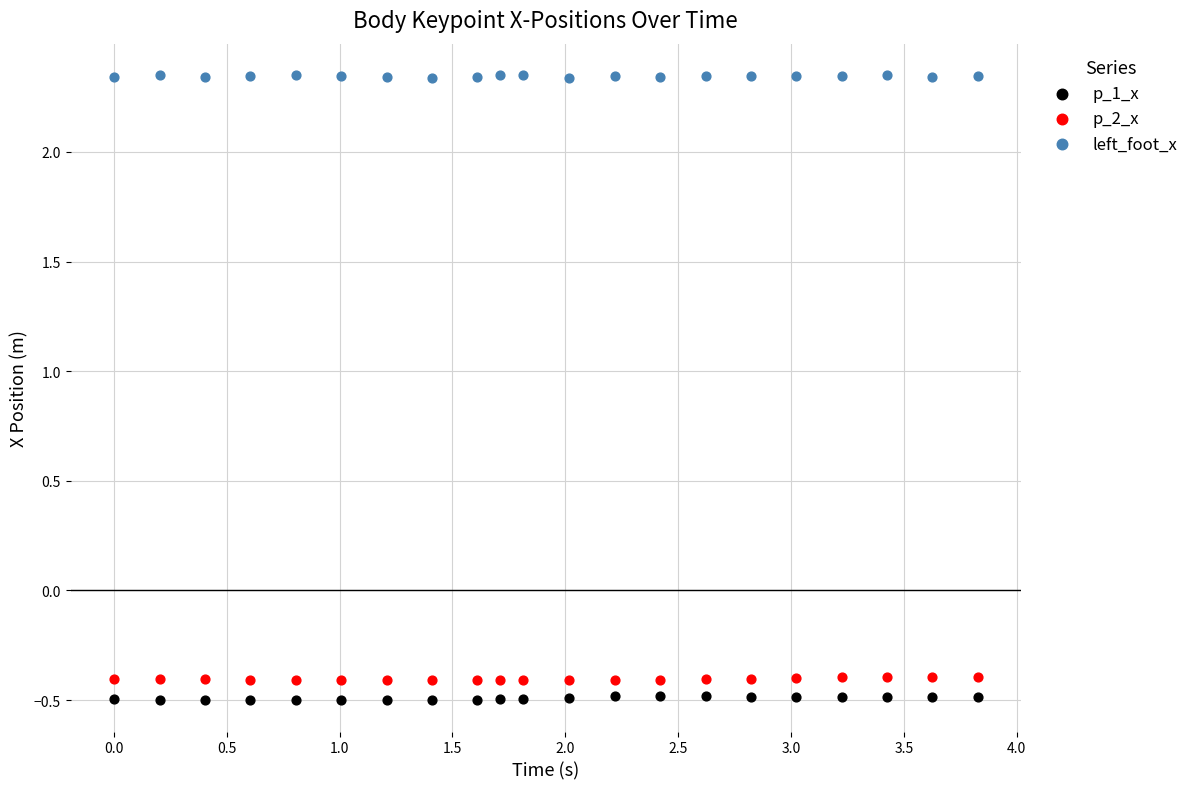

Which series contains the highest Y value?

left_foot_x